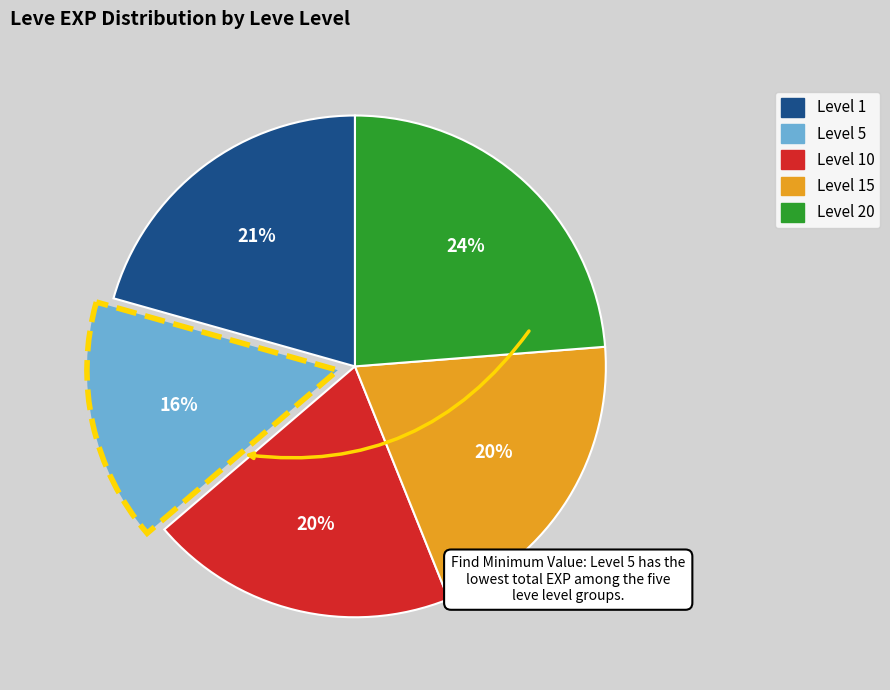

To the nearest percent, what is the average slice percentage?

20%